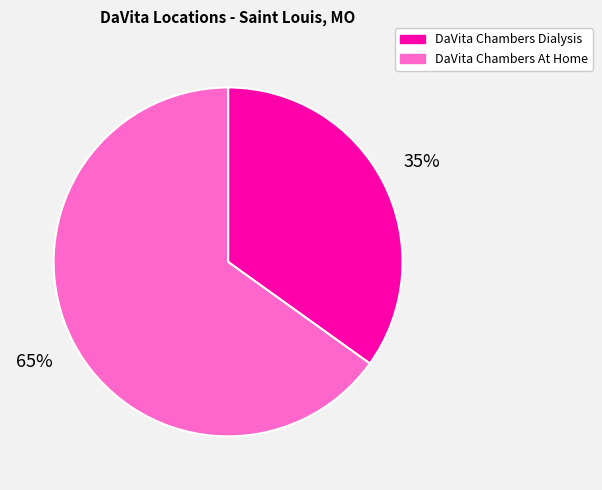

To the nearest percent, what is the combined percentage of DaVita Chambers Dialysis and DaVita Chambers At Home?

100%